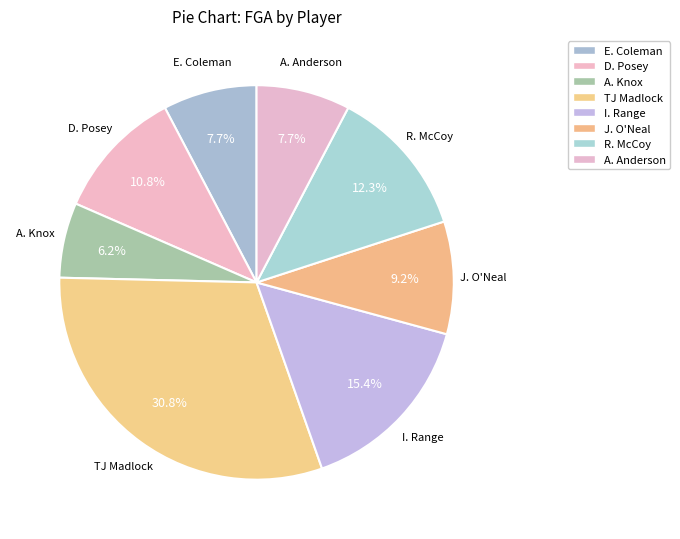

To the nearest percent, what is the difference between the largest and smallest slice percentages?

25%